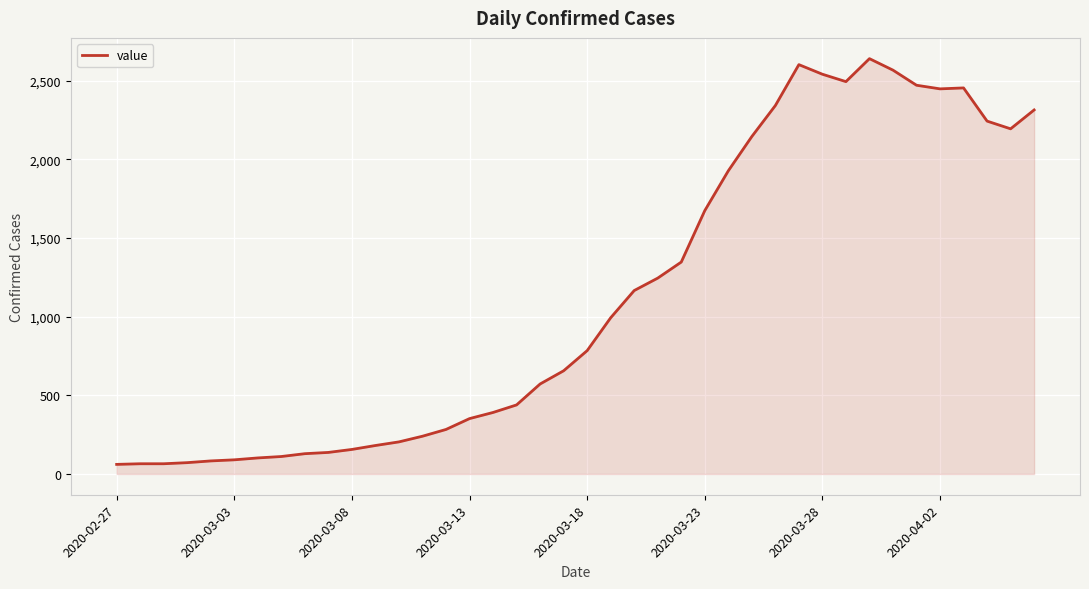

How many lines are shown in the chart?

1